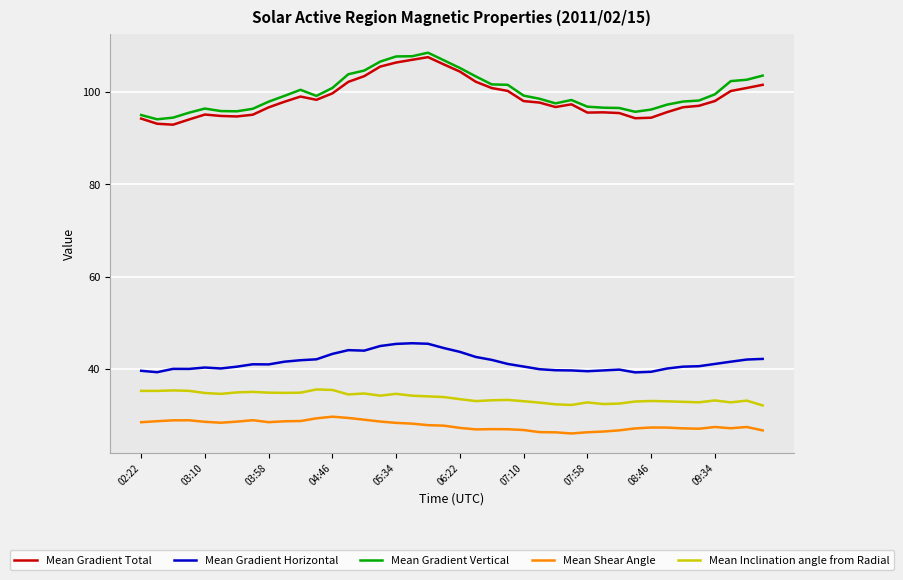

True or false: Mean Gradient Vertical and Mean Shear Angle cross at least once.

False